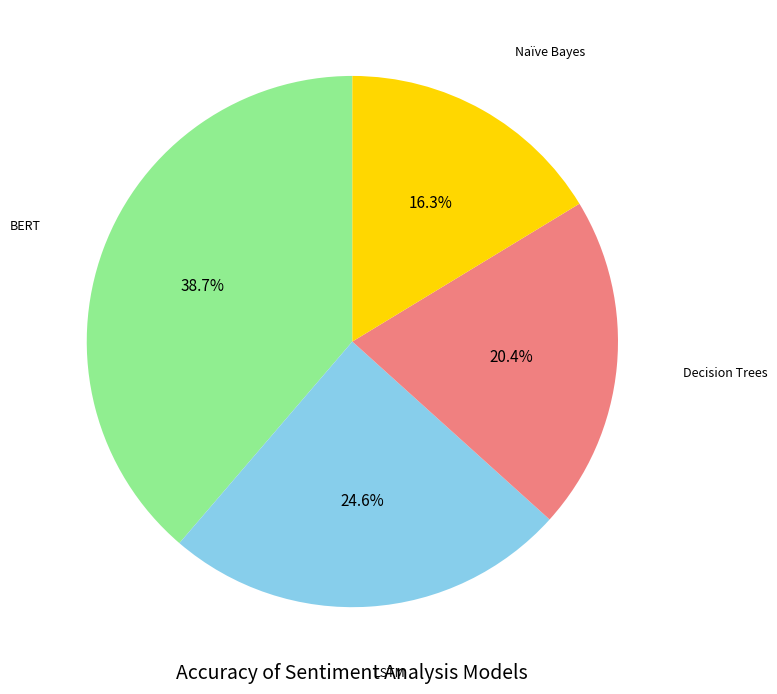

Which slice is the largest?

BERT